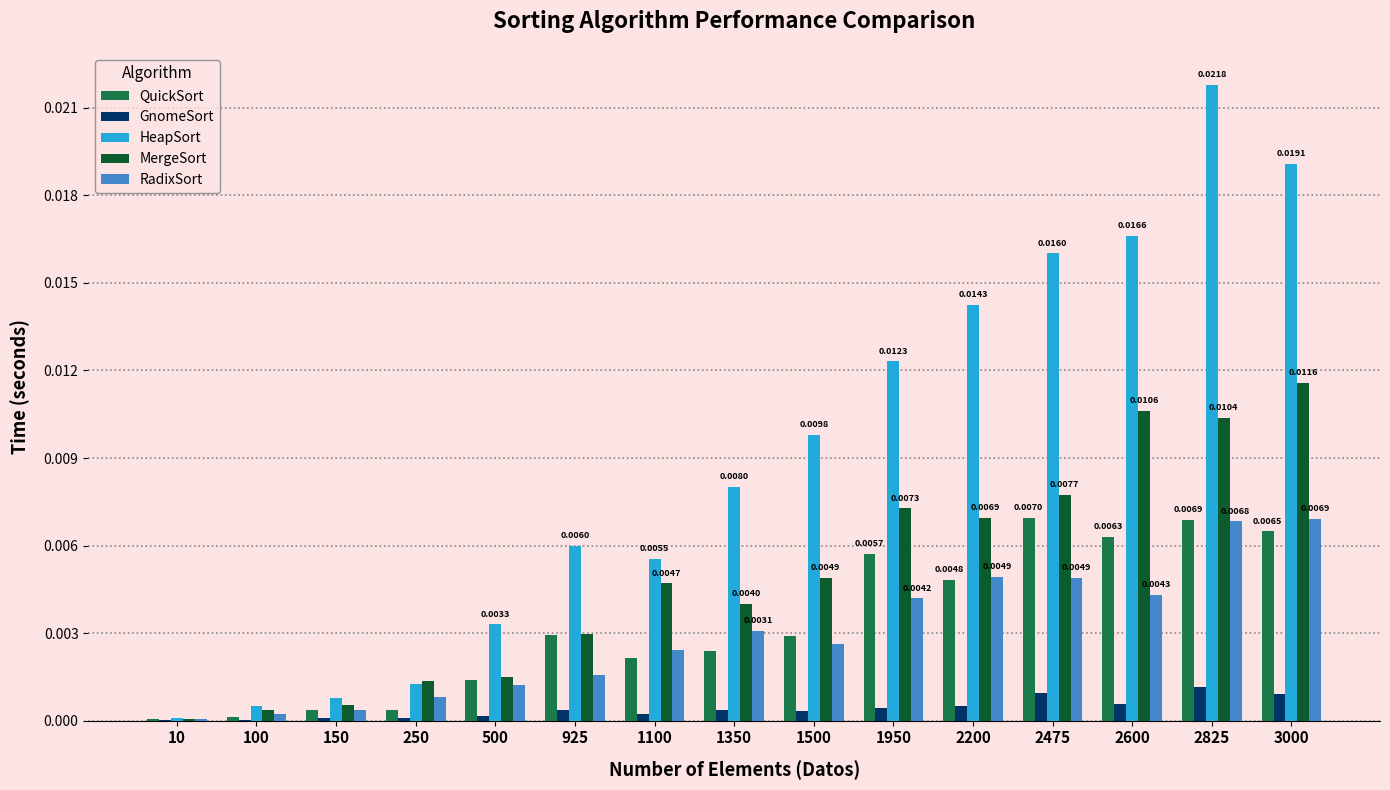

The value of RadixSort at 150 is 0.0. True or false?

True